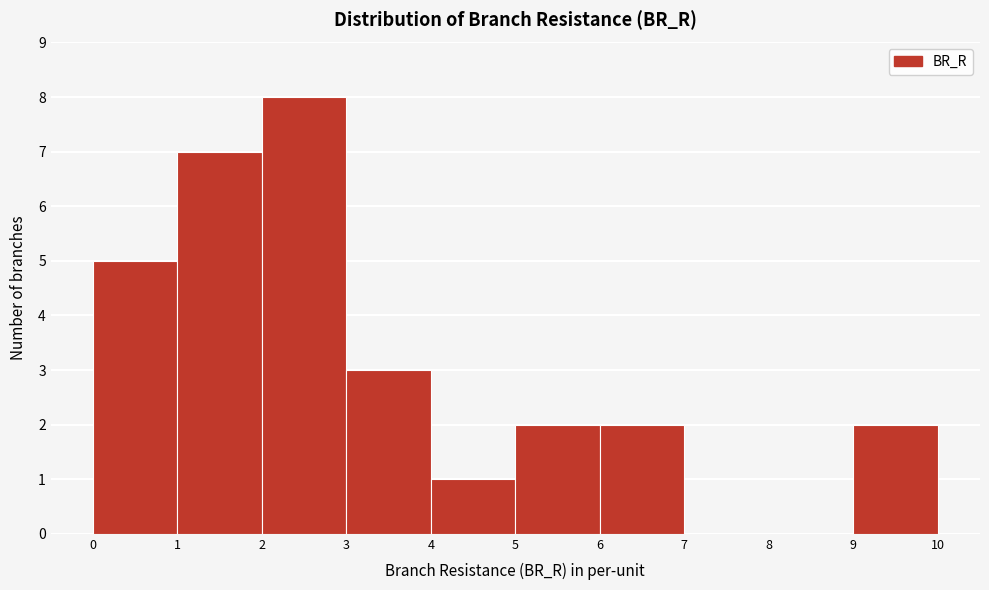

Over which range of the x-axis is the bar tallest?

2 to 3